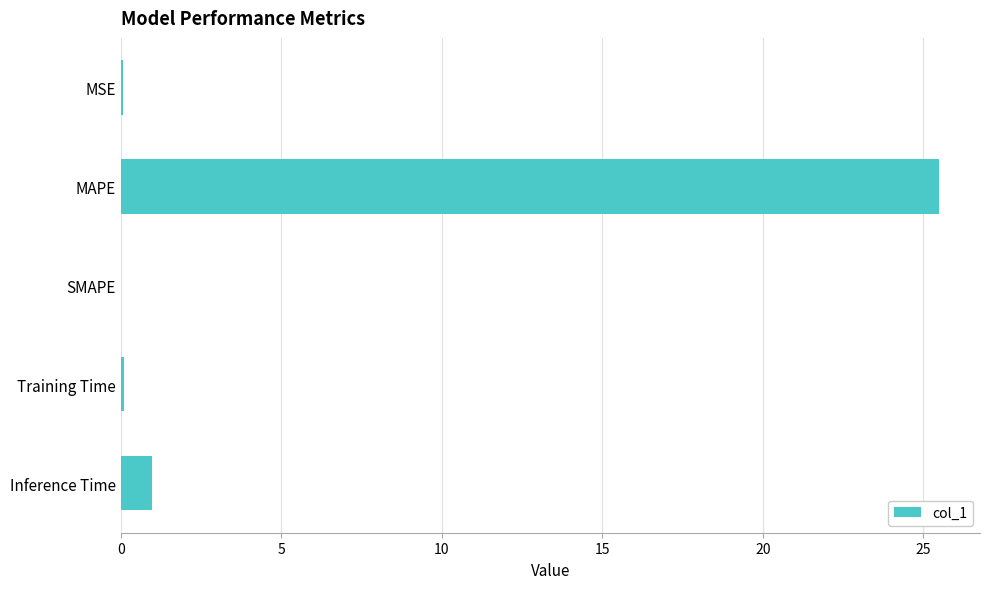

At which category does the chart reach its peak across all series?

MAPE